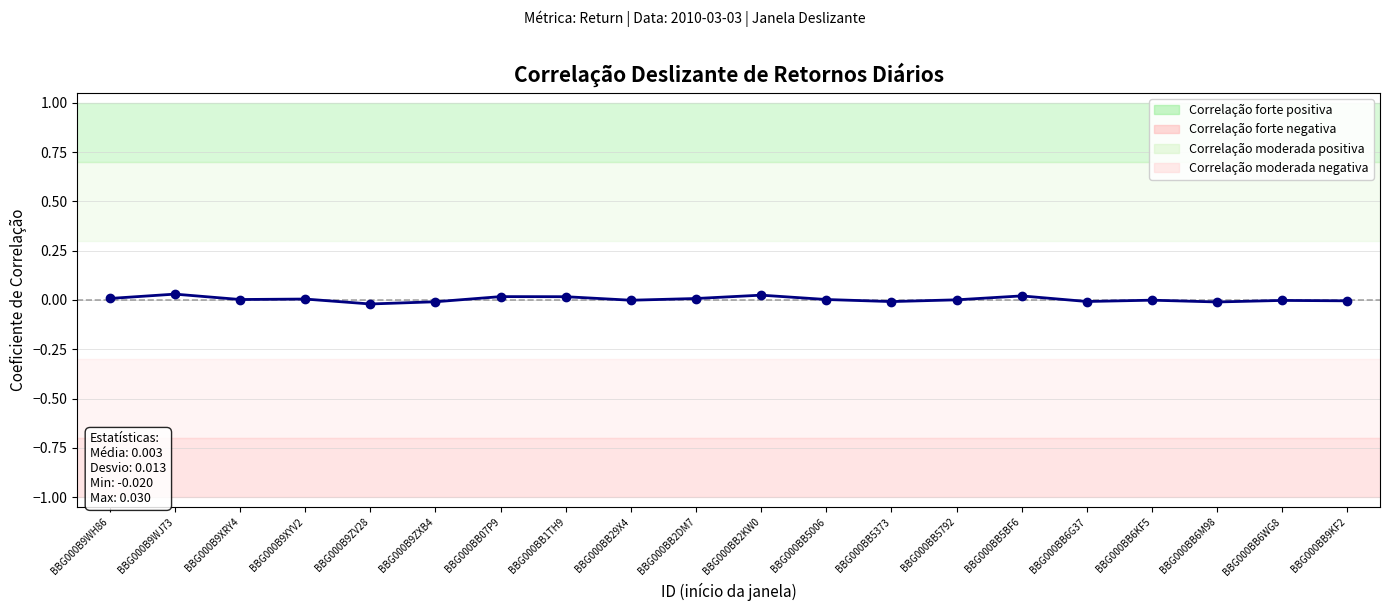

What is the label of the 14th point from the right?

BBG000BB07P9